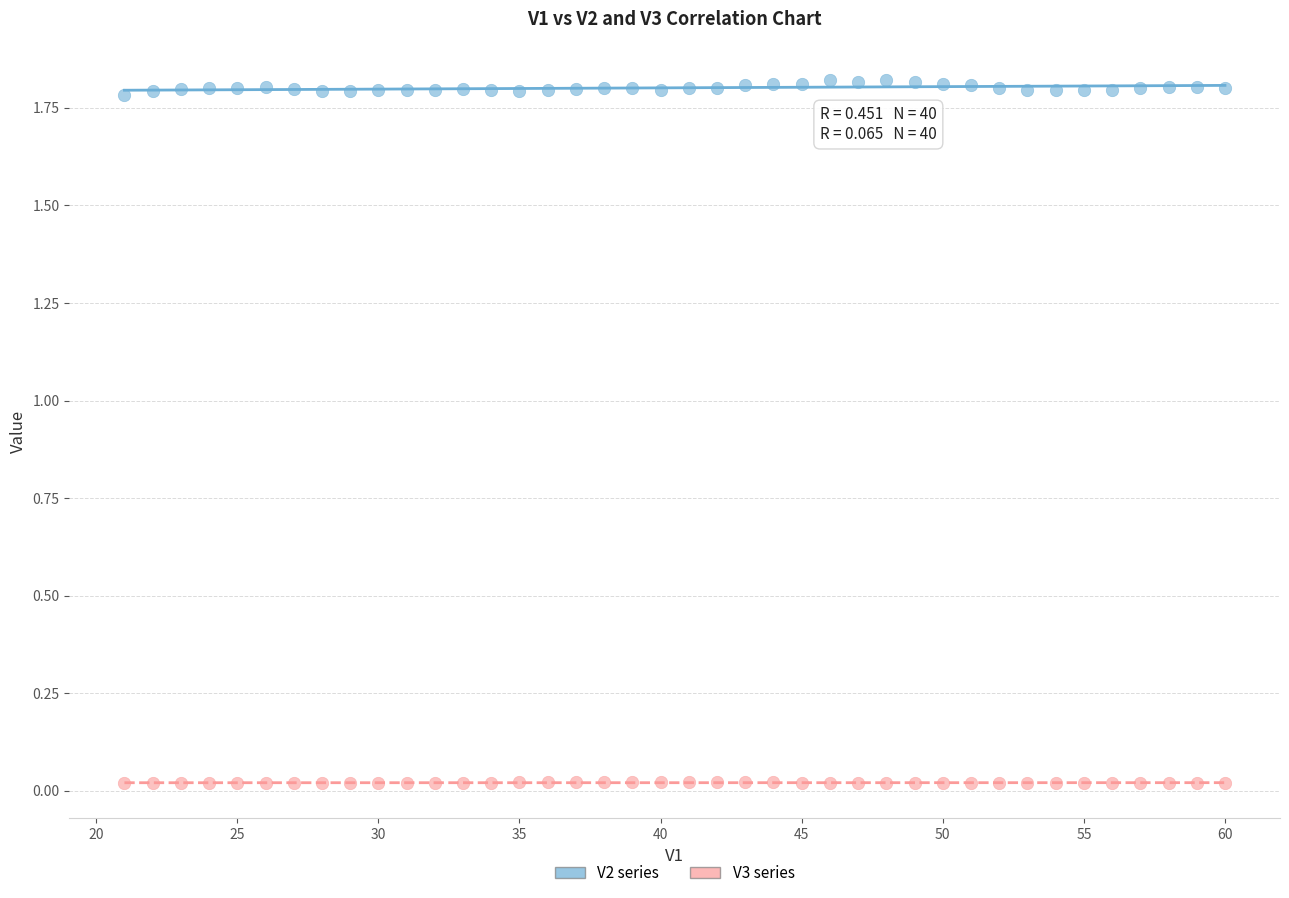

Which series contains the lowest Y value?

V3 series